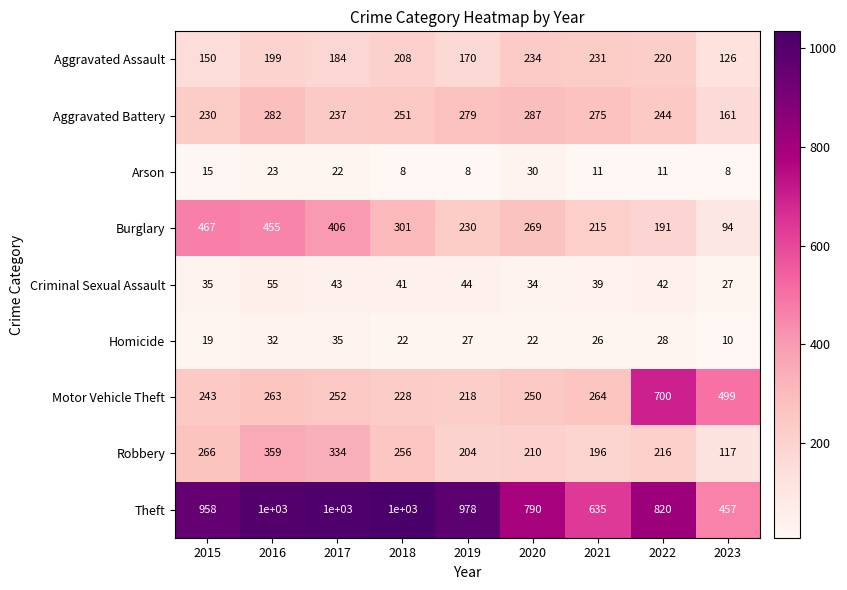

List the labels in order of Burglary value, largest first.

2015, 2016, 2017, 2018, 2020, 2019, 2021, 2022, 2023